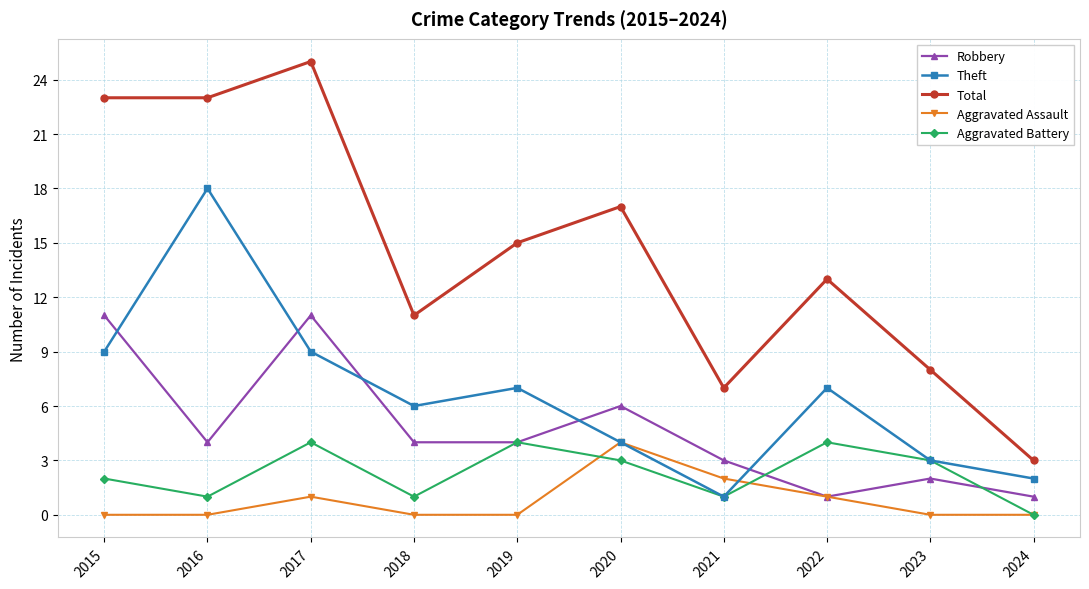

True or false: Robbery and Theft intersect in this chart.

True